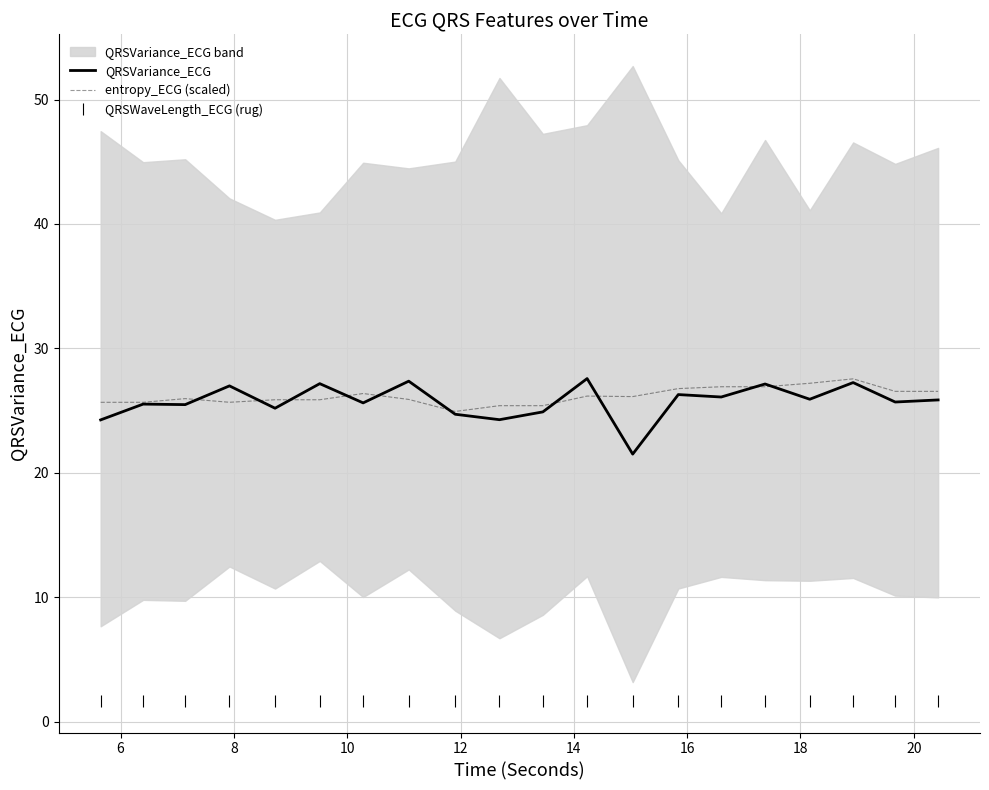

At how many categories does at least one series exceed 6?

20